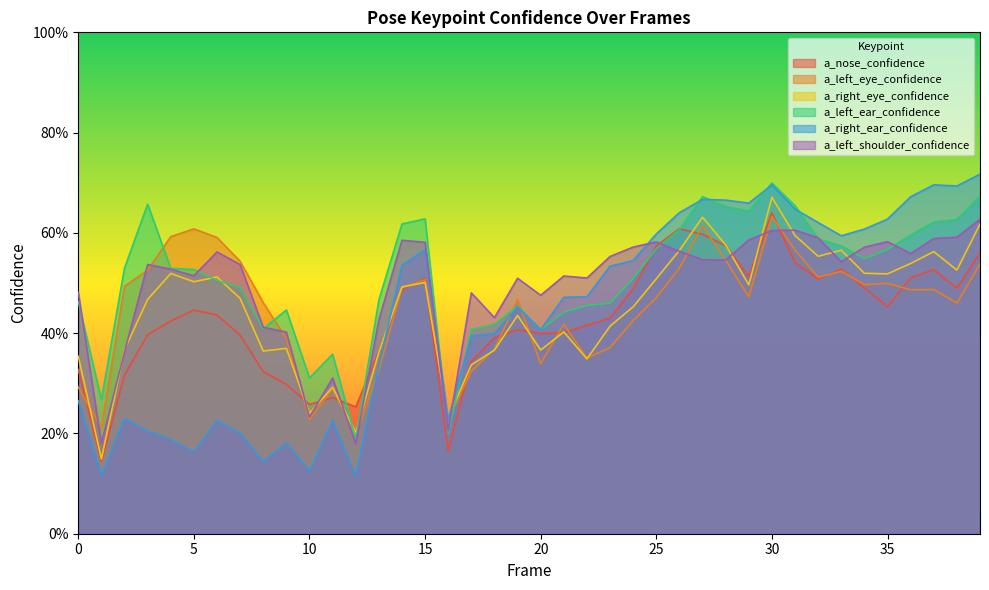

What is the spread (max minus min) of values at 10?

0.2